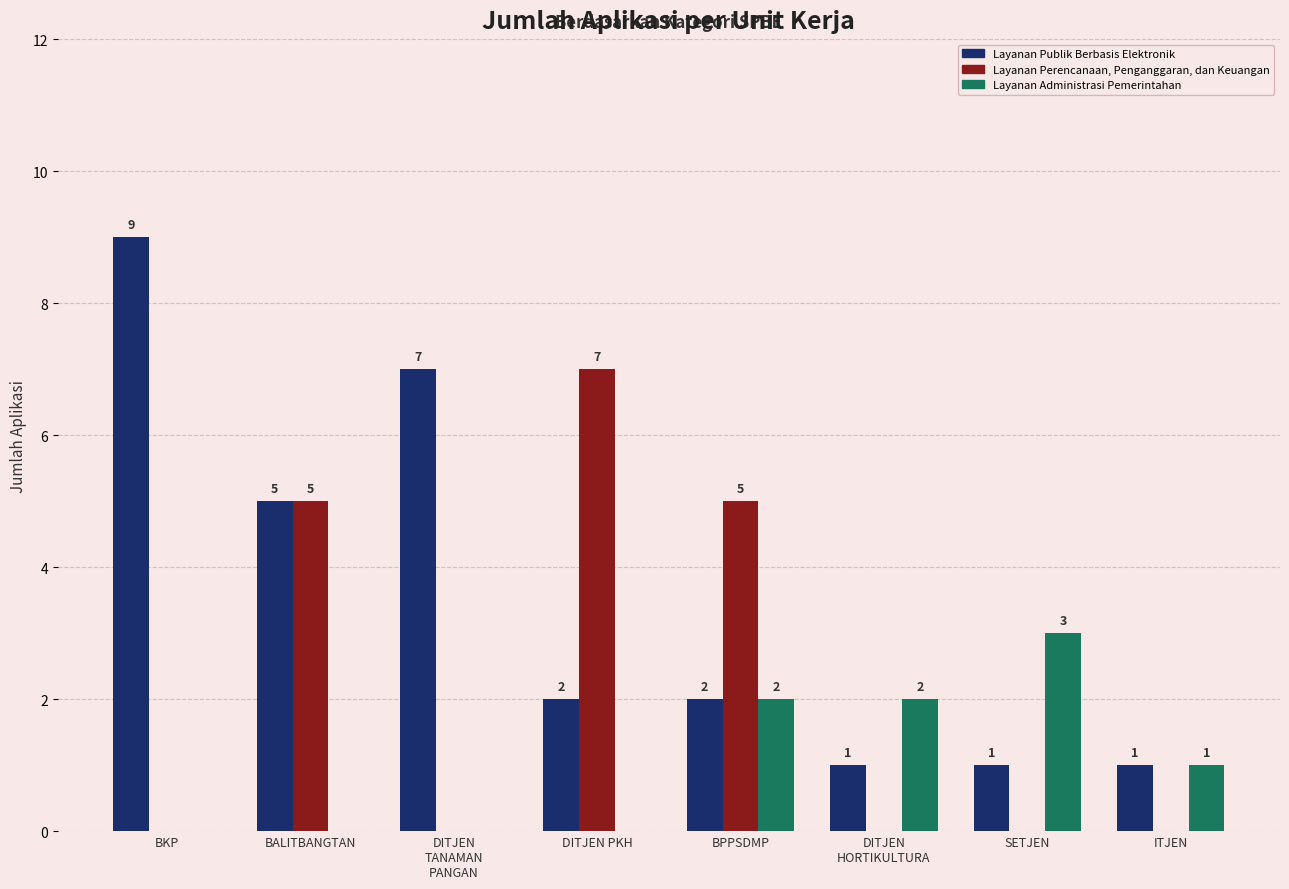

How many groups of bars are there?

8